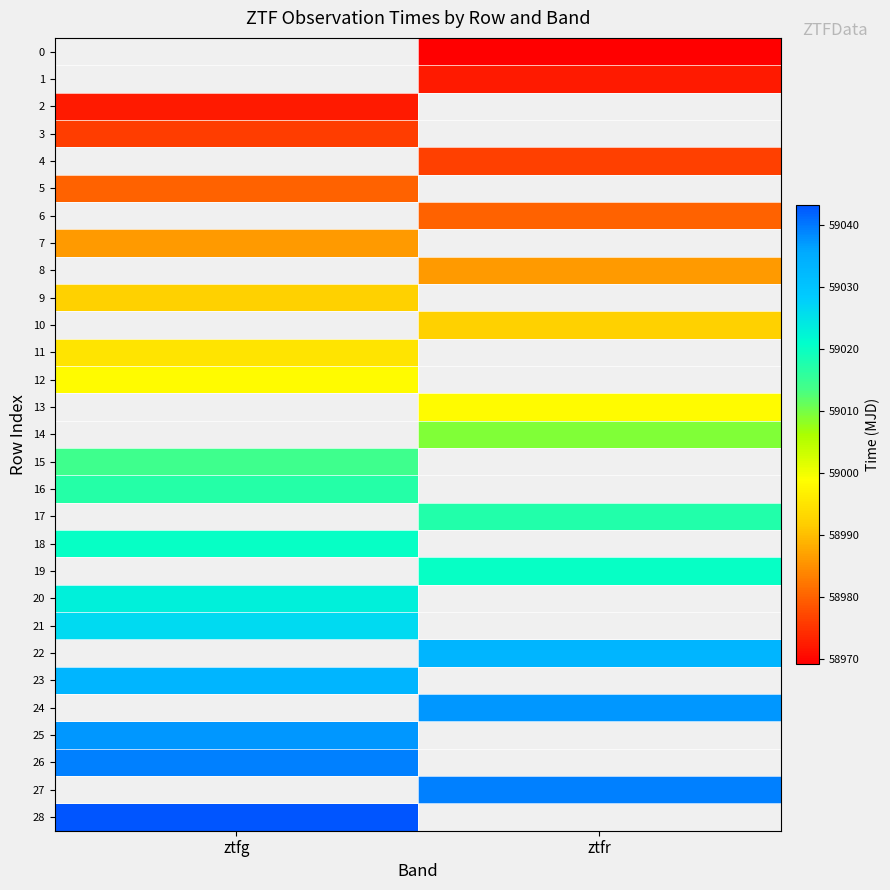

What is the smallest value displayed?

58969.3